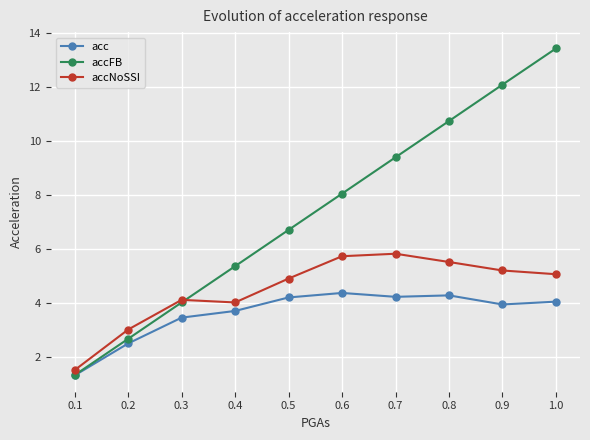

True or false: acc and accNoSSI intersect in this chart.

False